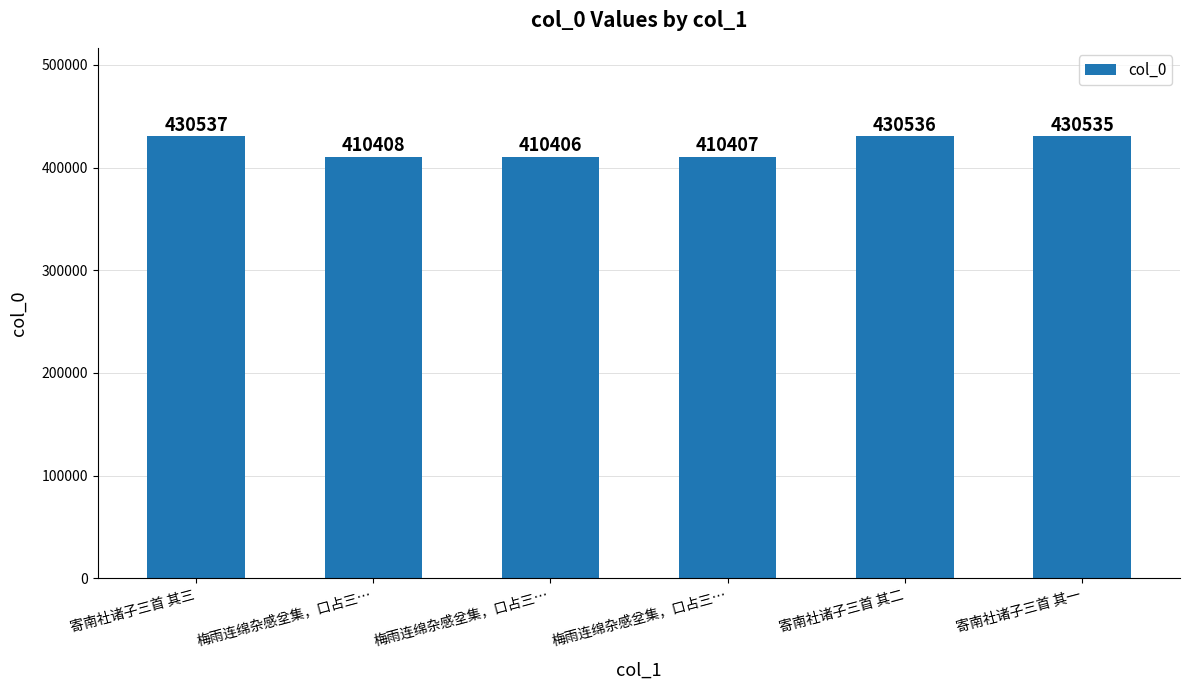

Does the chart contain stacked bars?

No